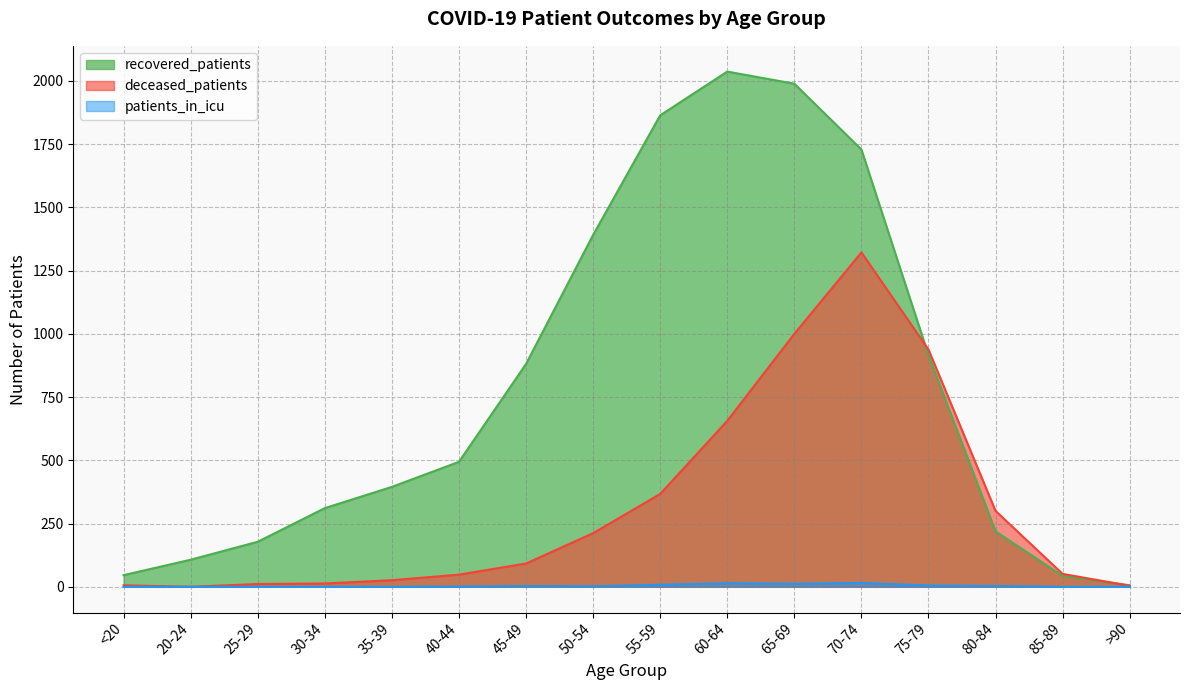

Reading left to right, what are all the values shown in this chart?

recovered_patients: 46	107	178	311	395	494	881	1391	1864	2037	1989	1729	916	219	43	6
deceased_patients: 6	0	11	13	26	48	92	212	367	656	1000	1322	938	300	51	4
patients_in_icu: 0	0	0	0	0	1	3	2	8	14	12	15	5	3	0	0